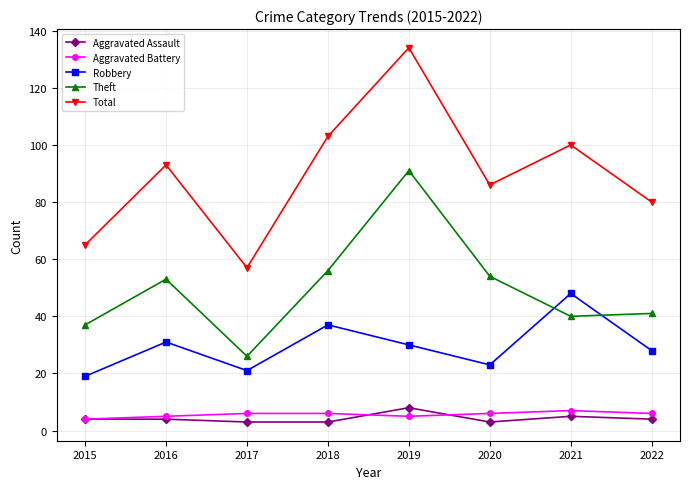

What is the maximum value shown in the chart?

134